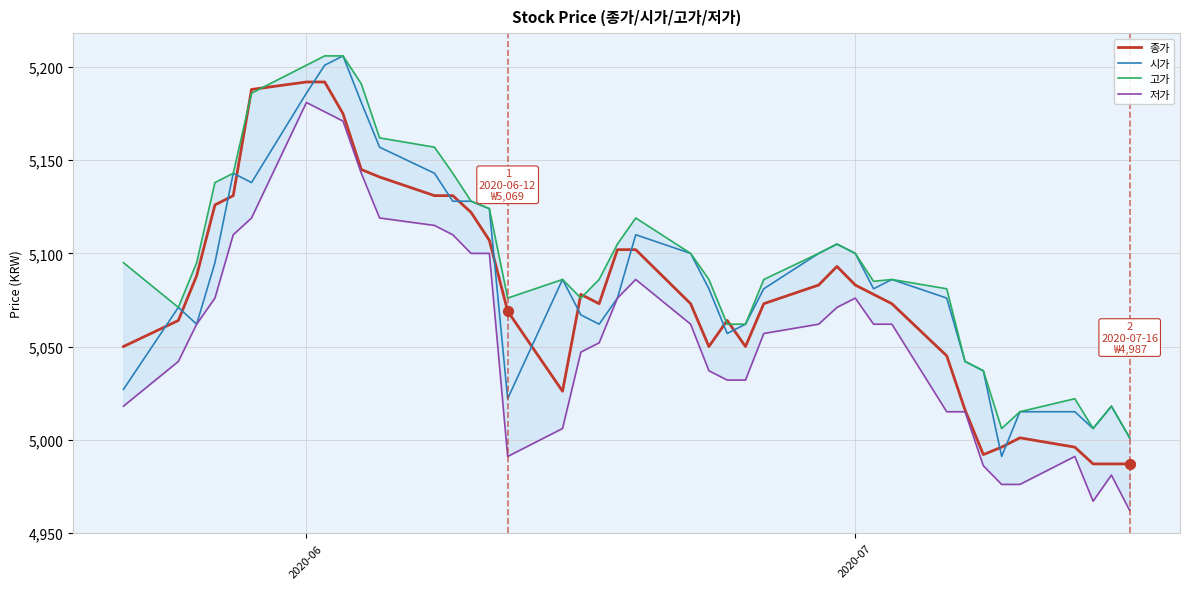

Which series reaches the minimum Y coordinate?

저가